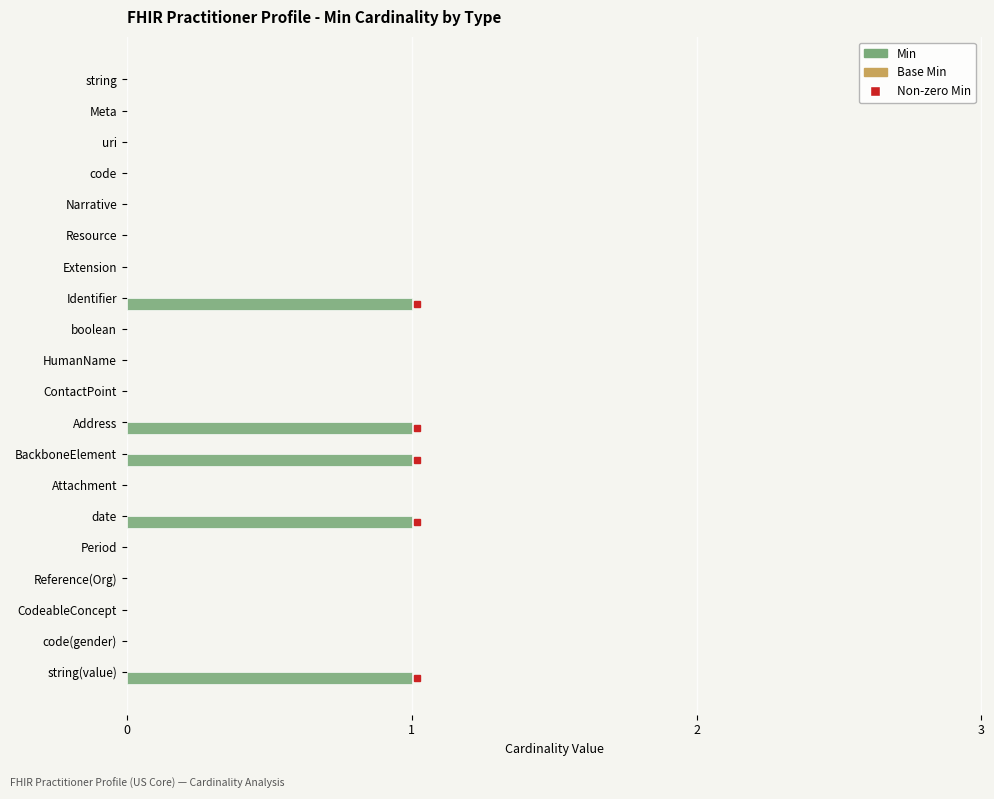

True or false: the data shows 0 at code.

True